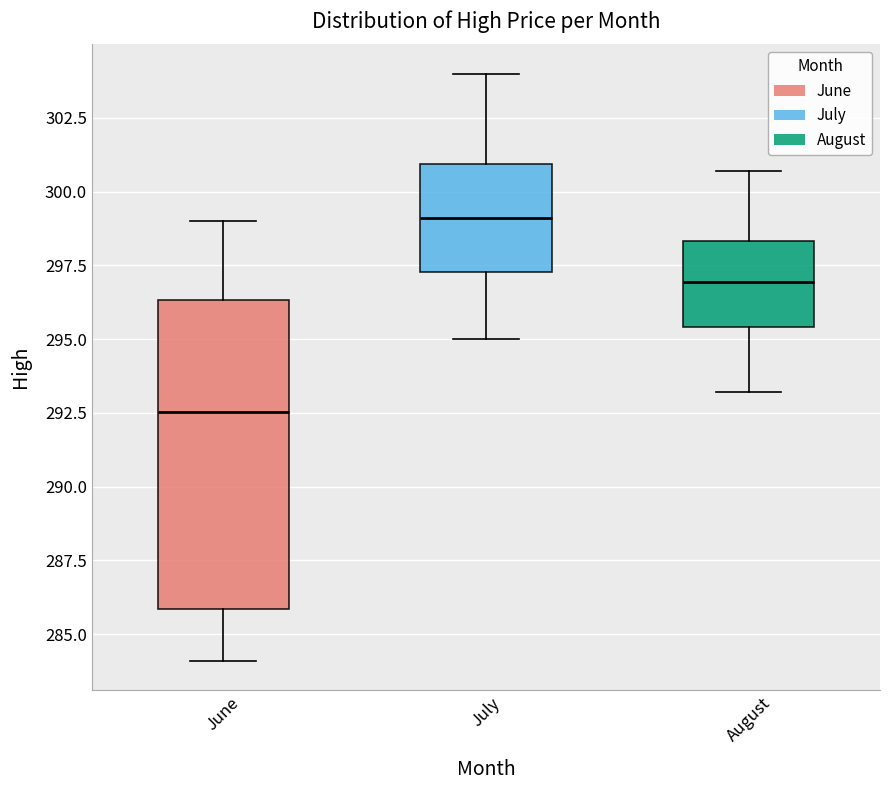

Reading left to right, read every box against the y-axis: the position of its median line, the range the box covers, and the ends of its whiskers. The values are not printed on the chart, so give them approximately, as read against the axis.

June: median 292.5, box 286.0 to 296.5, whiskers 284.0 to 299.0
July: median 299.0, box 297.5 to 301.0, whiskers 295.0 to 304.0
August: median 297.0, box 295.5 to 298.5, whiskers 293.0 to 300.5